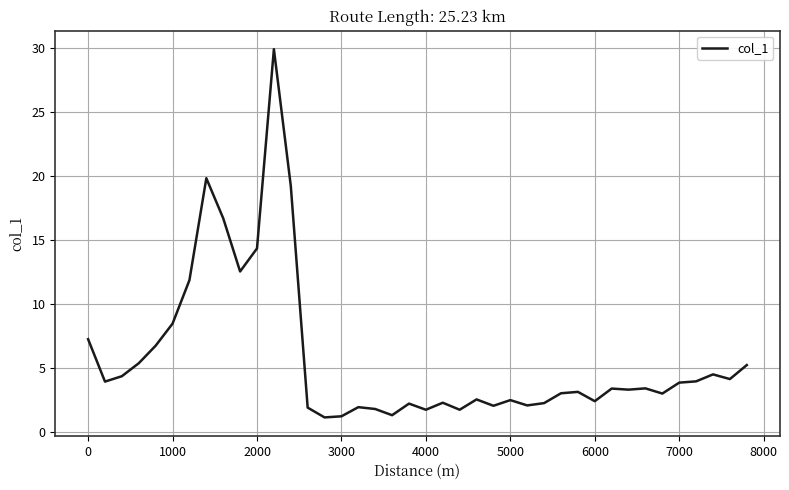

What is the greatest value displayed?

29.9